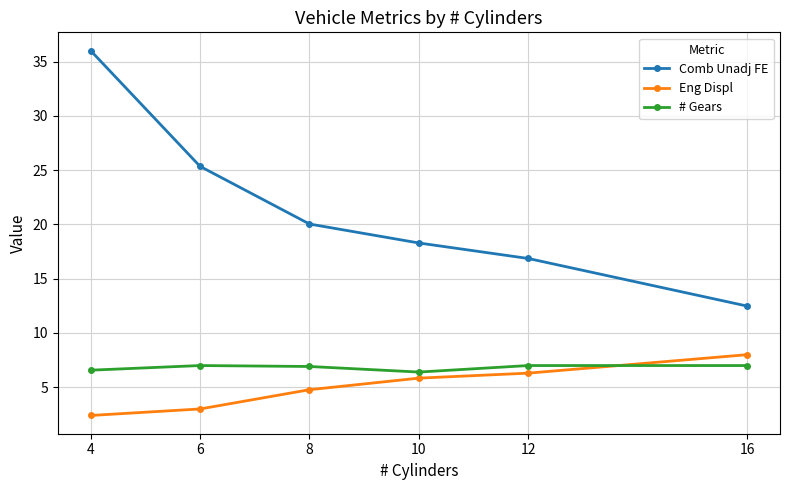

After their last crossing, which series has the higher values: # Gears or Eng Displ?

Eng Displ